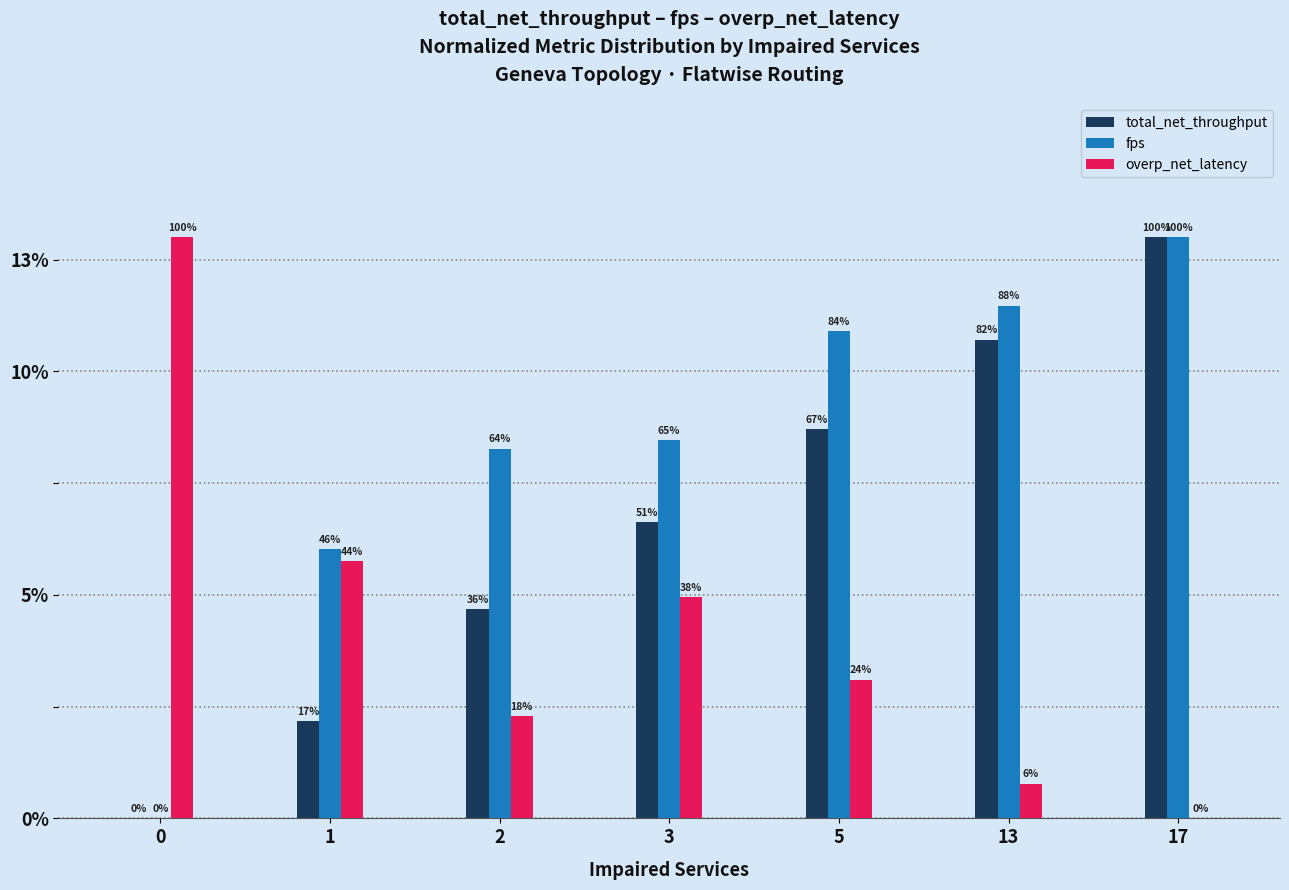

What are all the series names shown in the legend?

total_net_throughput, fps, overp_net_latency